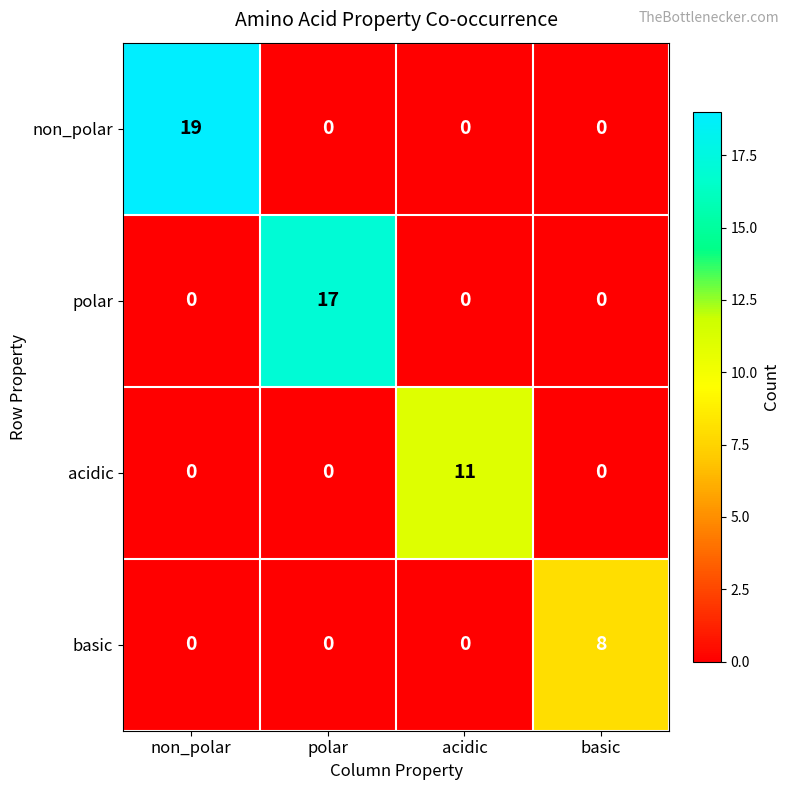

What is the sum of all basic values?

8